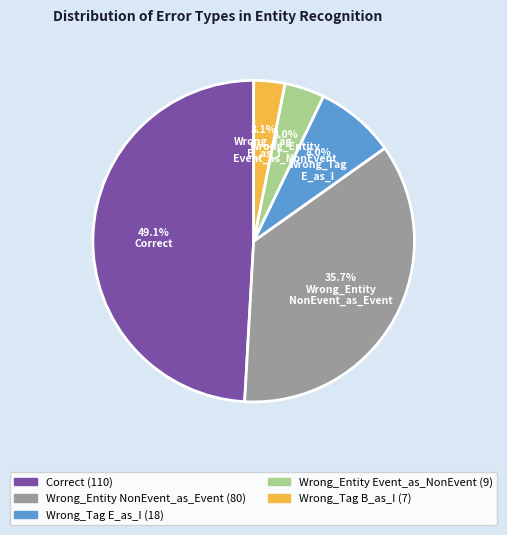

Is there a majority slice in this chart?

No